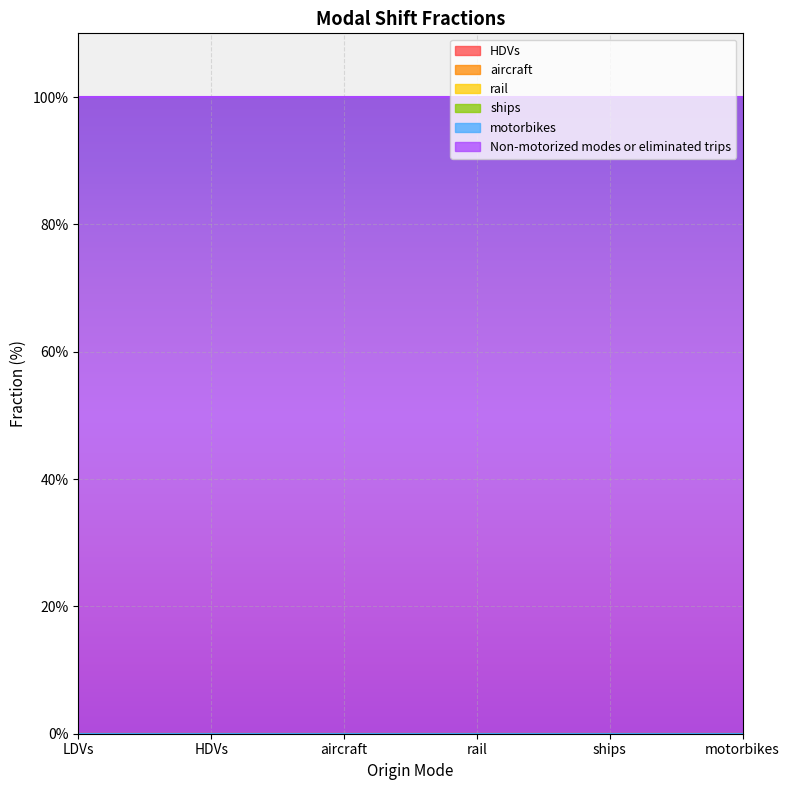

Reading left to right, extract all data points from this chart.

HDVs: LDVs=0	HDVs=0	aircraft=0	rail=0	ships=0	motorbikes=0
aircraft: LDVs=0	HDVs=0	aircraft=0	rail=0	ships=0	motorbikes=0
rail: LDVs=0	HDVs=0	aircraft=0	rail=0	ships=0	motorbikes=0
ships: LDVs=0	HDVs=0	aircraft=0	rail=0	ships=0	motorbikes=0
motorbikes: LDVs=0	HDVs=0	aircraft=0	rail=0	ships=0	motorbikes=0
Non-motorized modes or eliminated trips: LDVs=1	HDVs=1	aircraft=1	rail=1	ships=1	motorbikes=1